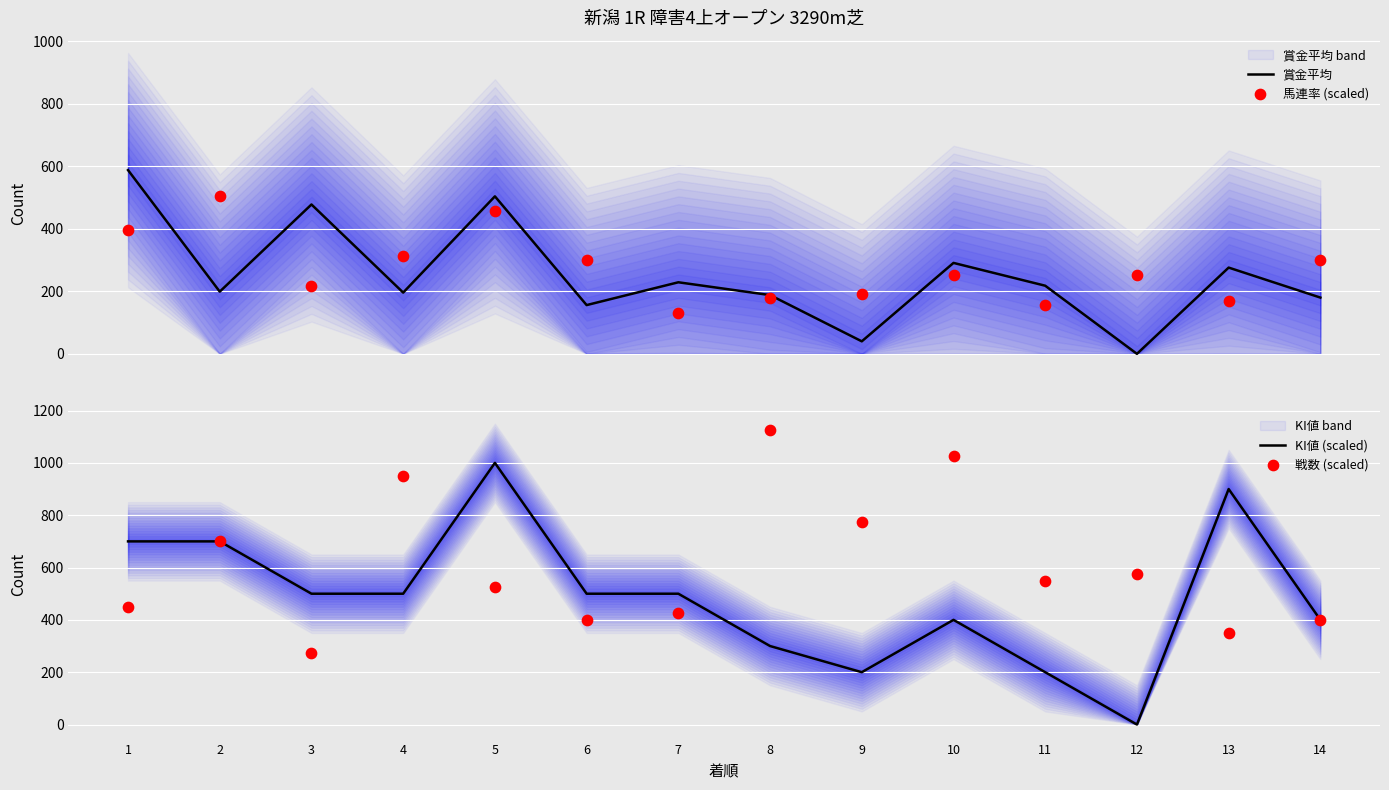

Which series has the largest Y range (max minus min)?

KI値 (scaled)